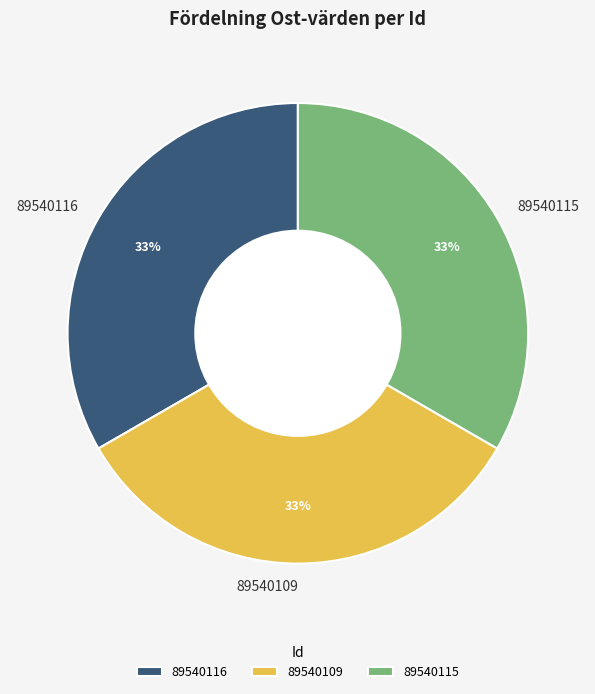

To the nearest percent, what is the combined percentage of 89540115 and 89540109?

67%